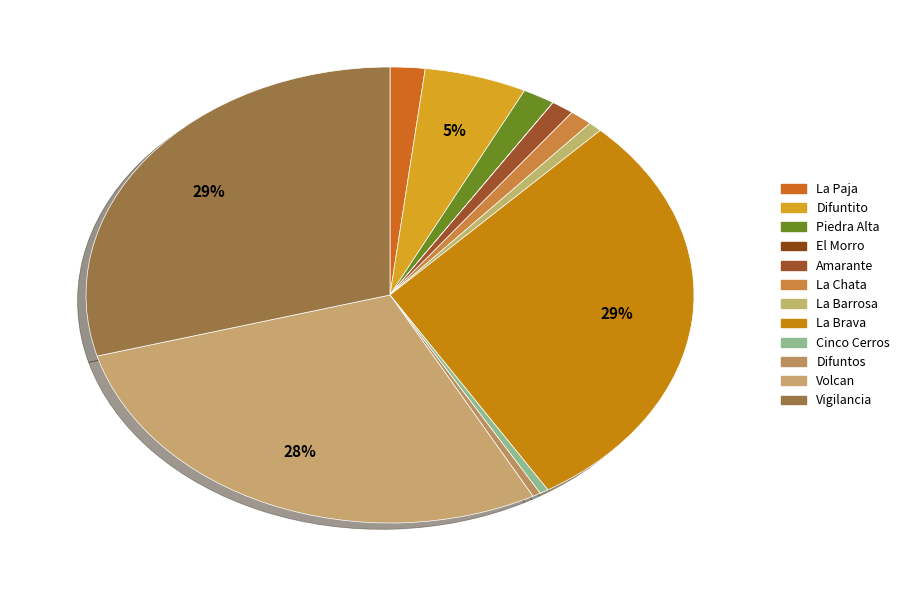

To the nearest percent, what is the difference between the La Chata and Piedra Alta slice percentages?

1%